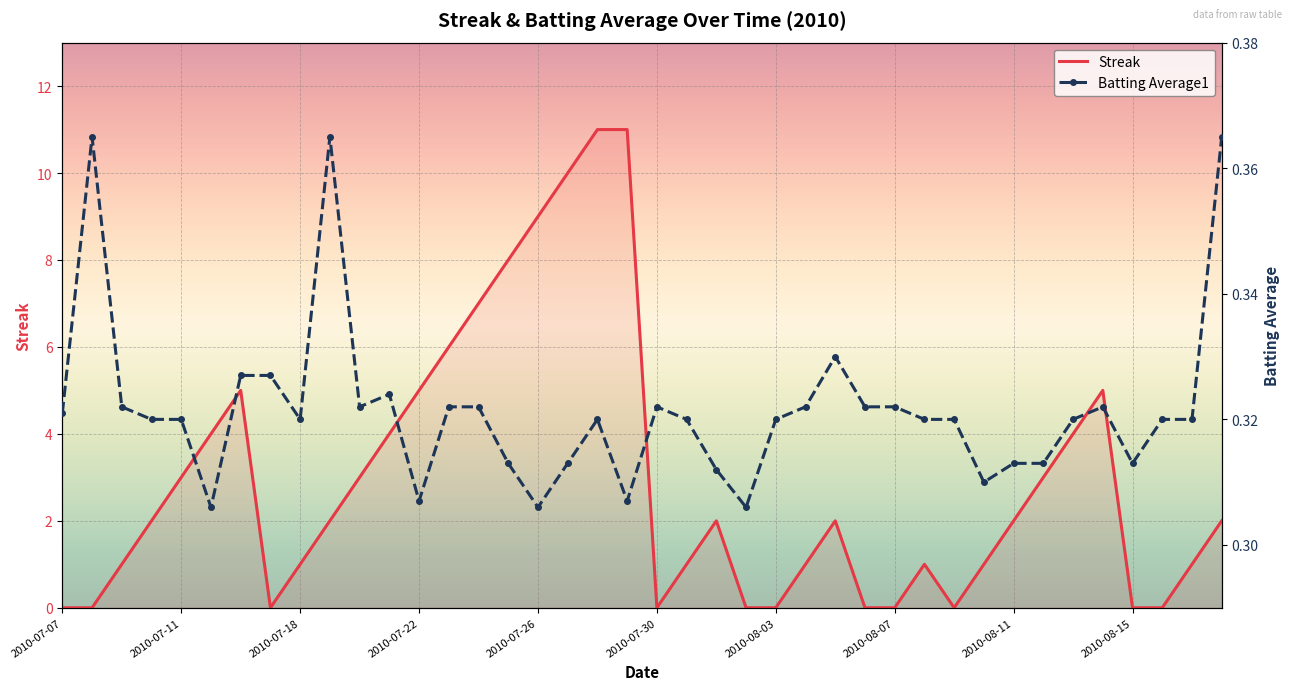

Reading right to left, transcribe all the data shown in this chart.

Streak: 2.0	1.0	0.0	0.0	5.0	4.0	3.0	2.0	1.0	0.0	1.0	0.0	0.0	2.0	1.0	0.0	0.0	2.0	1.0	0.0	11.0	11.0	10.0	9.0	8.0	7.0	6.0	5.0	4.0	3.0	2.0	1.0	0.0	5.0	4.0	3.0	2.0	1.0	0.0	0.0
Batting Average1: 0.4	0.3	0.3	0.3	0.3	0.3	0.3	0.3	0.3	0.3	0.3	0.3	0.3	0.3	0.3	0.3	0.3	0.3	0.3	0.3	0.3	0.3	0.3	0.3	0.3	0.3	0.3	0.3	0.3	0.3	0.4	0.3	0.3	0.3	0.3	0.3	0.3	0.3	0.4	0.3